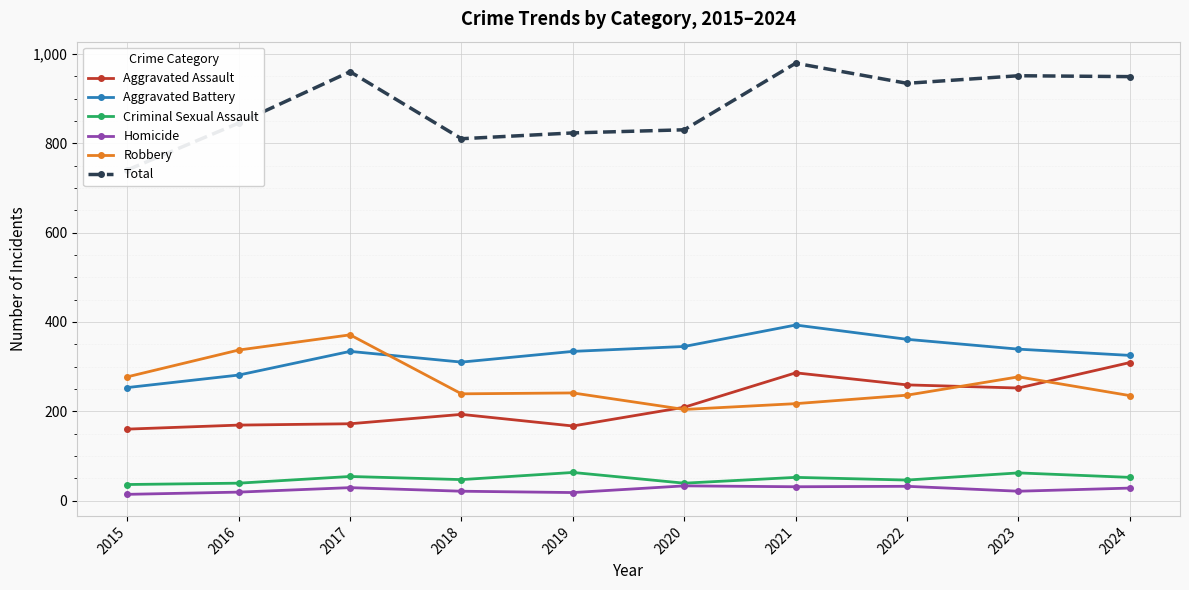

Which category has the highest value across all series?

2021